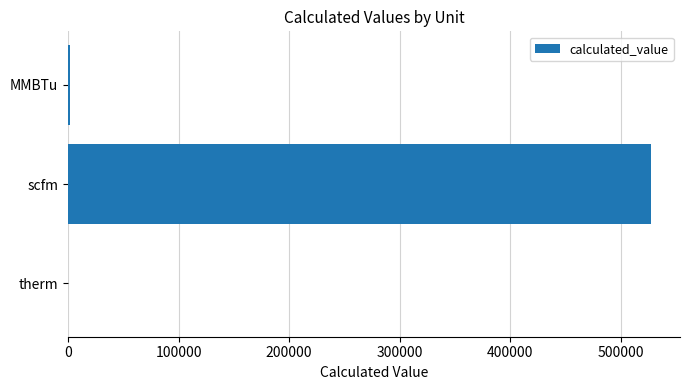

What value does the data have at scfm?

527040.0